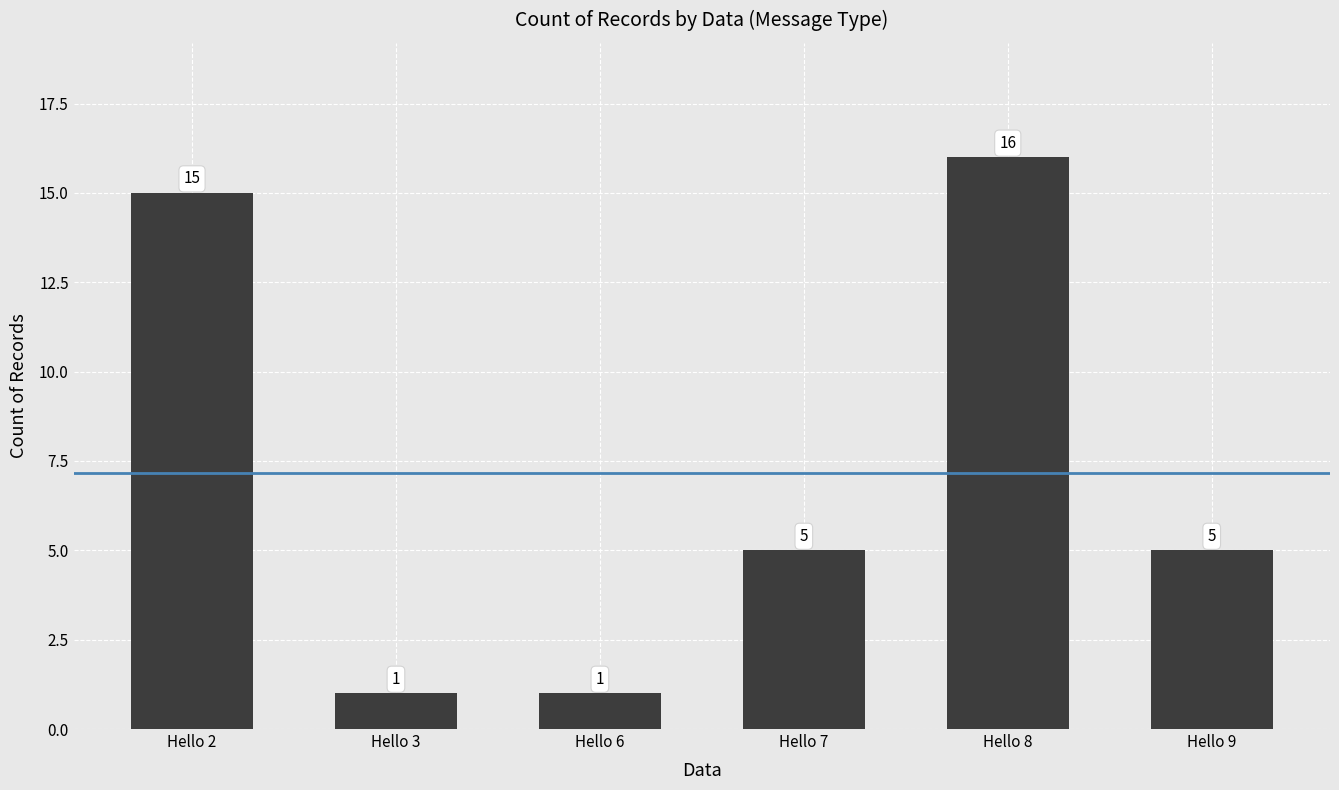

What is the value of the 1st bar from the left?

15